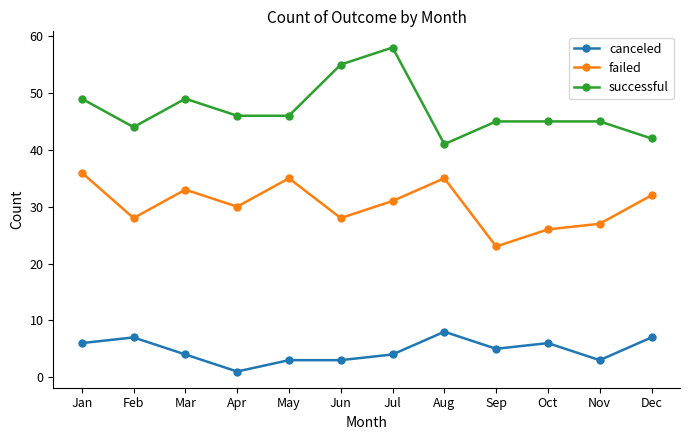

Between Oct and Dec, which series saw the biggest shift?

failed